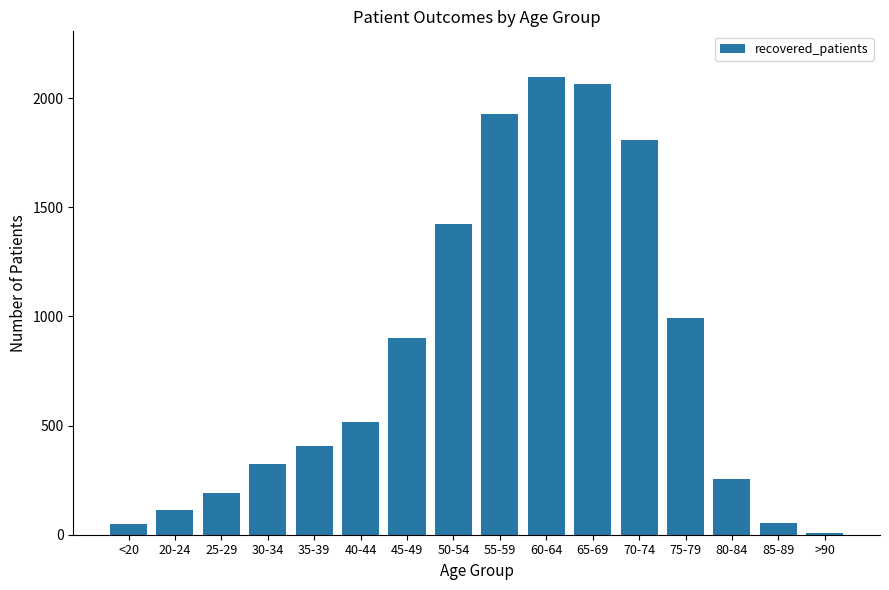

What is the greatest value displayed?

2097